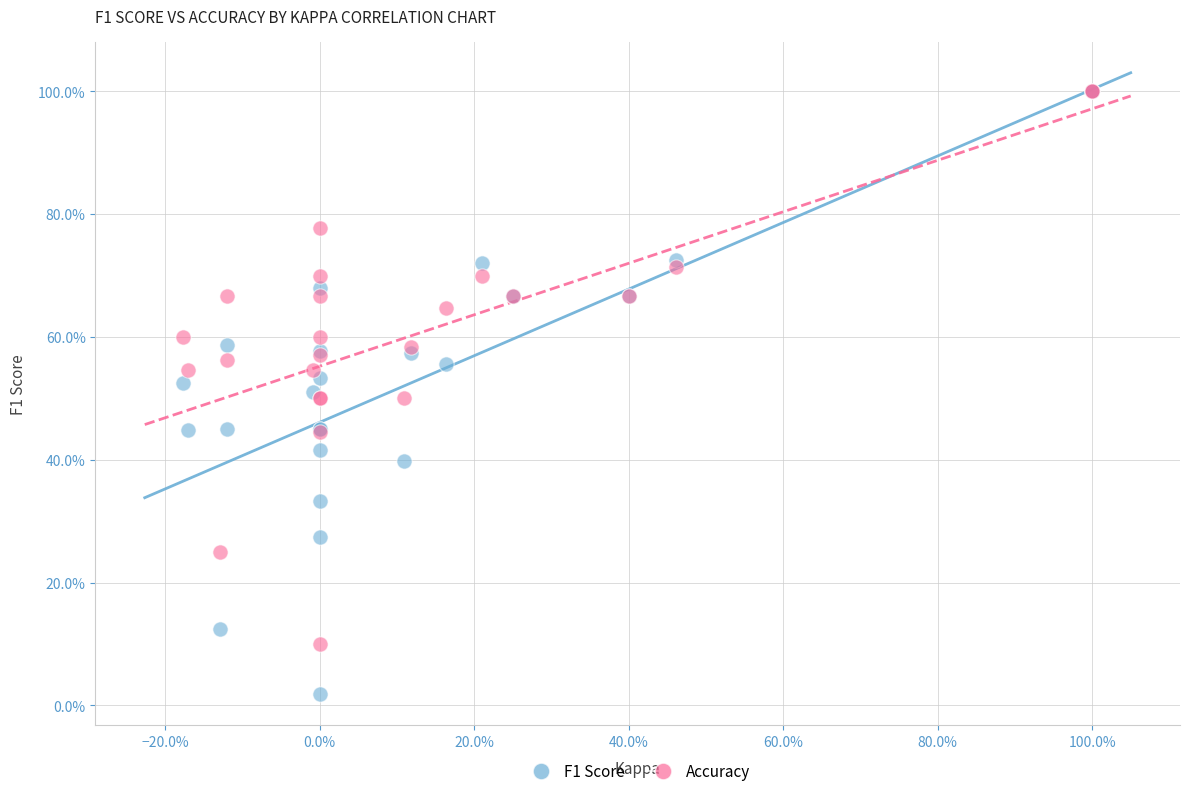

Which series reaches the minimum Y coordinate?

F1 Score